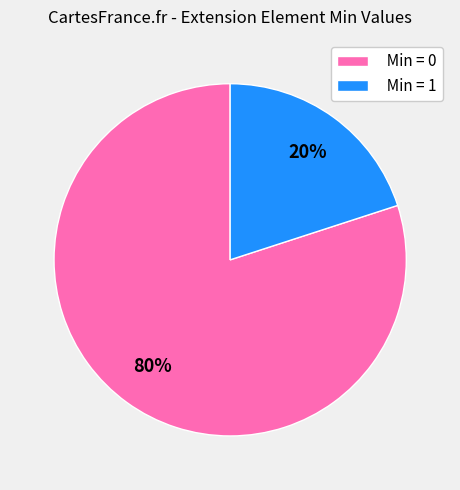

Which has a higher value, Min = 1 or Min = 0?

Min = 0